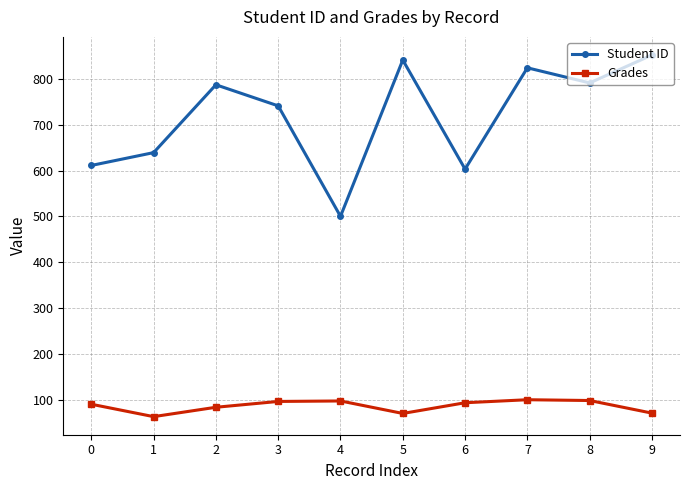

True or false: Student ID has a value of 824.0 at 7.

True